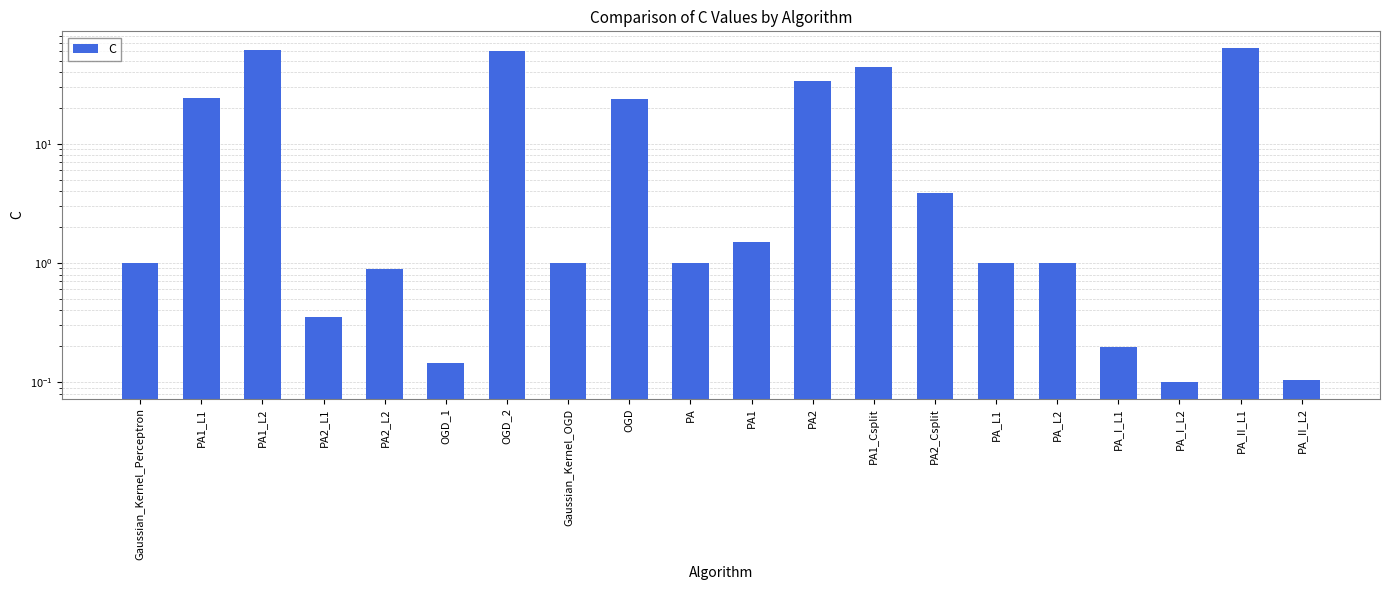

Which has a higher value, PA_L1 or PA_L2?

PA_L1